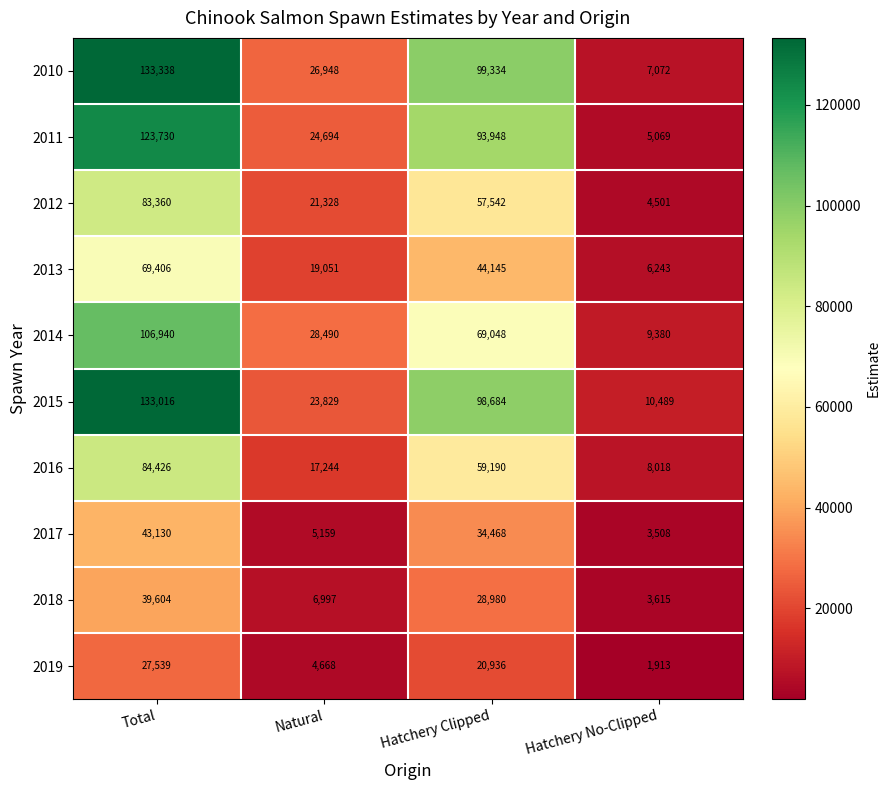

What is the average value of the 2010 series?

66673